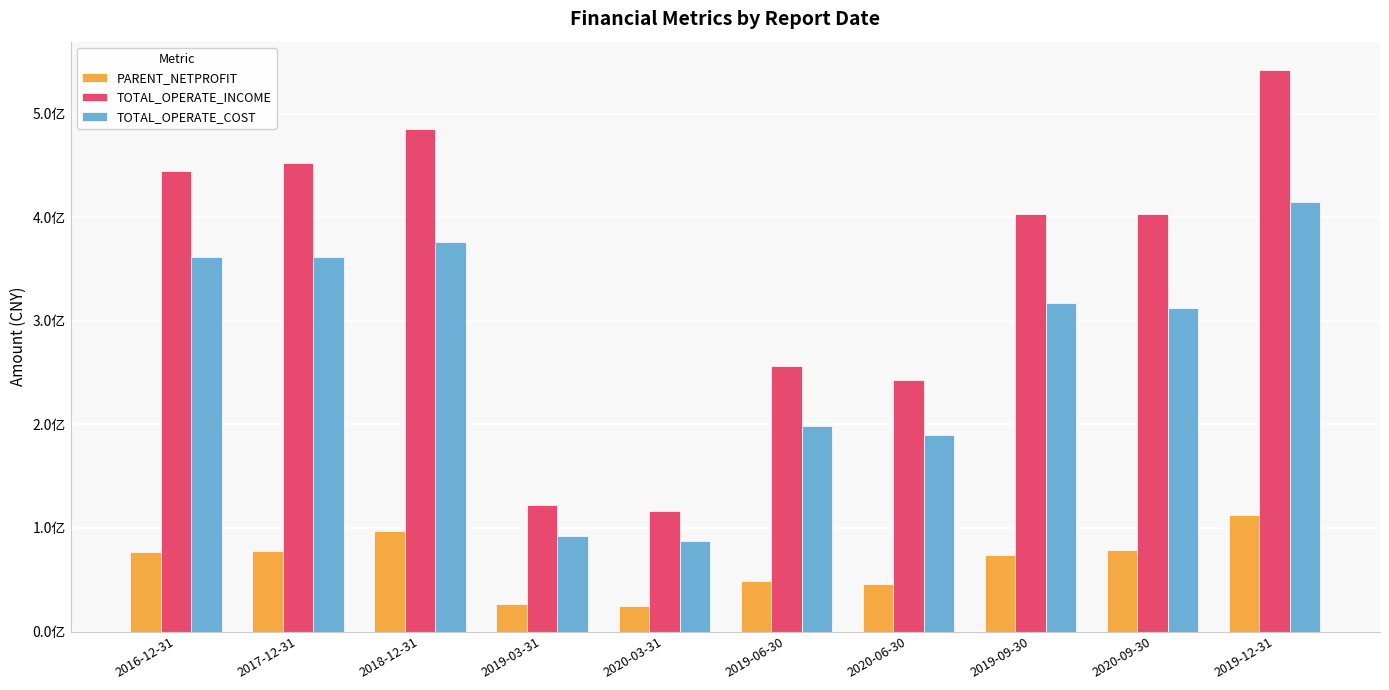

What are all the series names shown in the legend?

PARENT_NETPROFIT, TOTAL_OPERATE_INCOME, TOTAL_OPERATE_COST